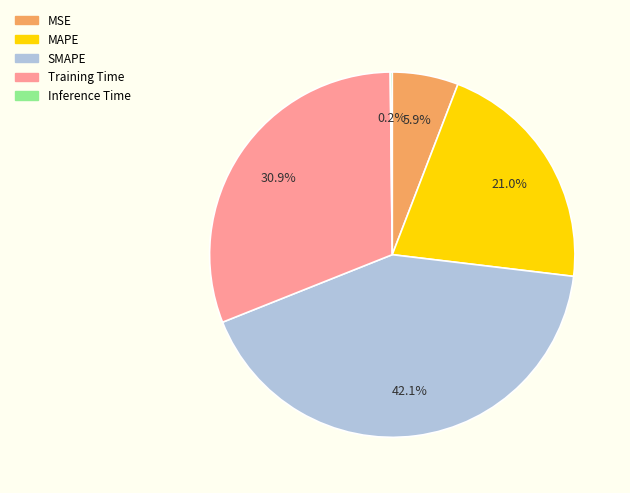

To the nearest percent, what is the average slice percentage?

20%